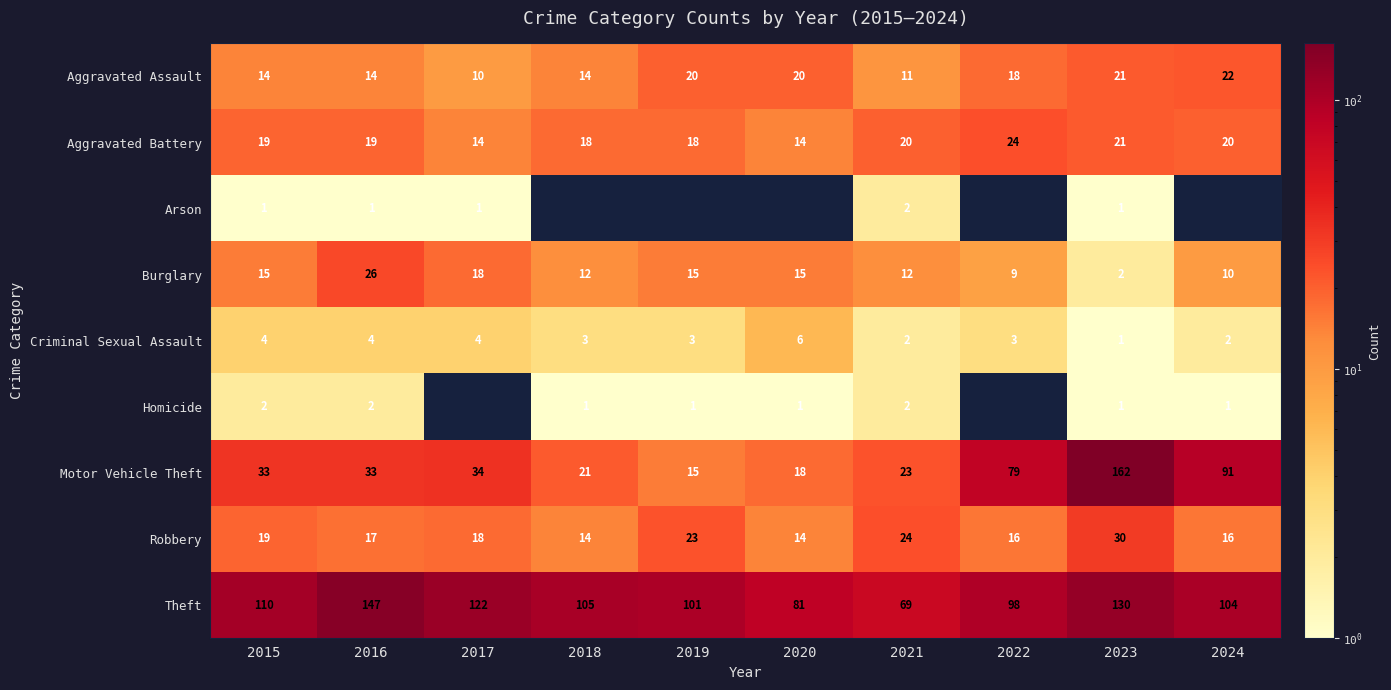

The value of Theft at 2022 is 98. True or false?

True